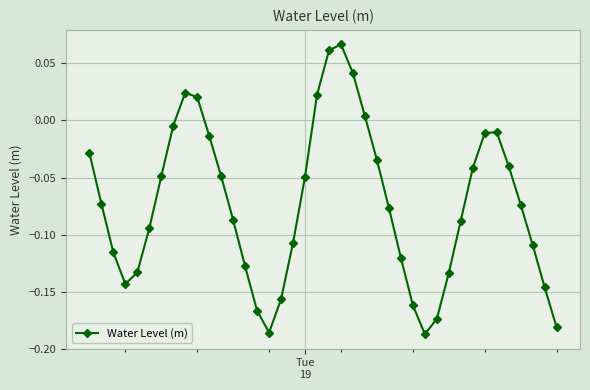

What is the sum of all values?

-2.9